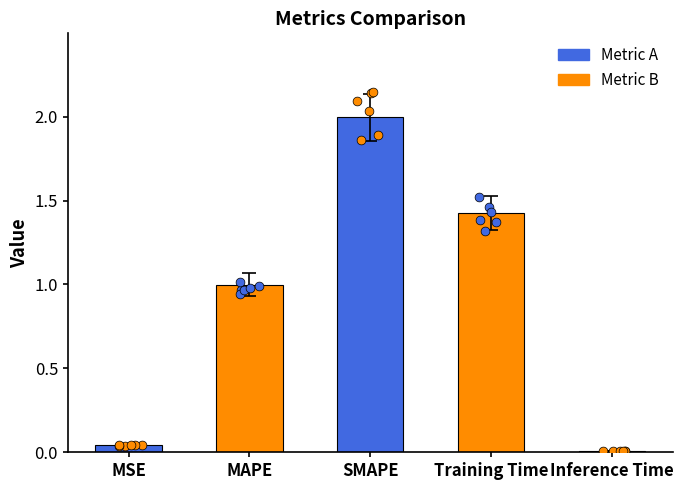

Which has a higher value, SMAPE or MAPE?

SMAPE